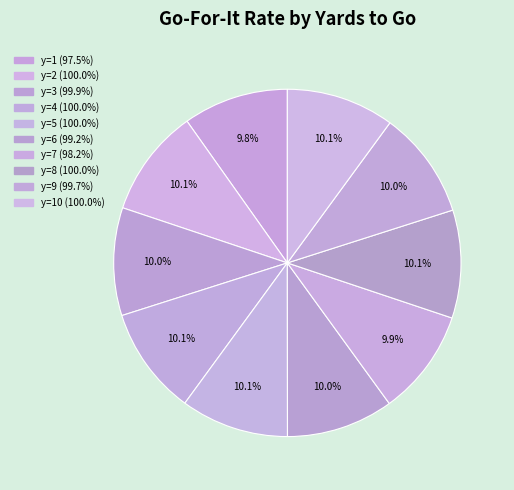

Count the number of slices in the pie.

10